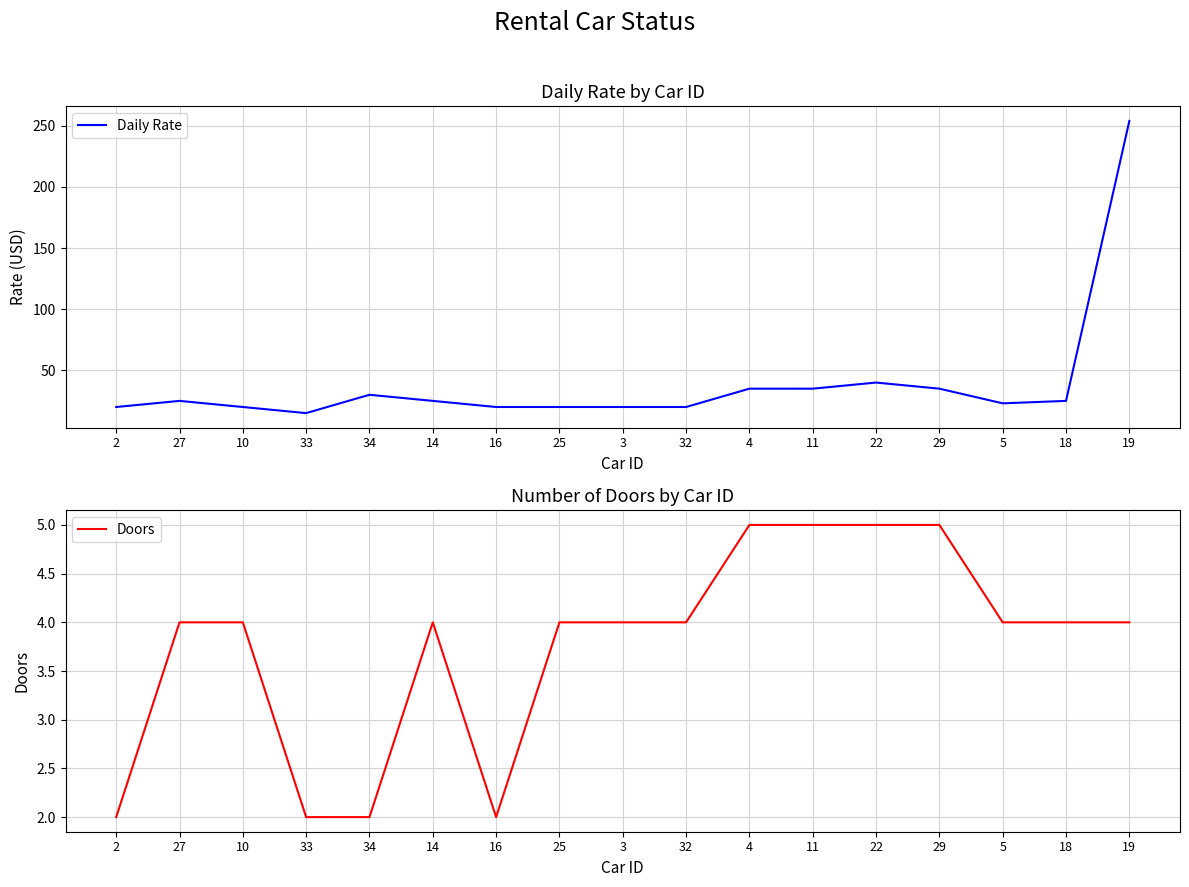

What is the label of the 4th point from the right?

29